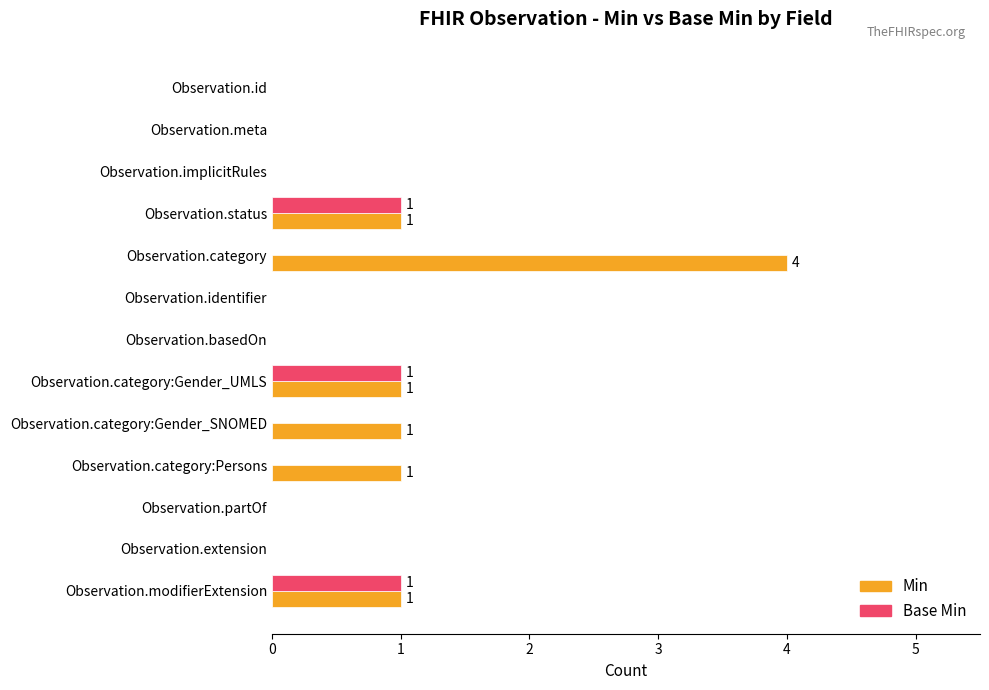

Which category has the highest value in the Min series?

Observation.category